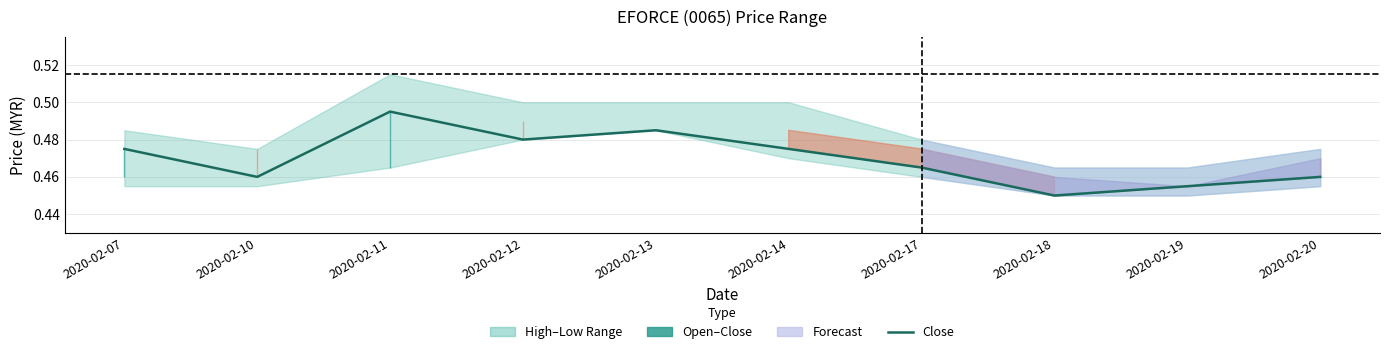

True or false: the data shows 0.8 at 2020-02-11.

False